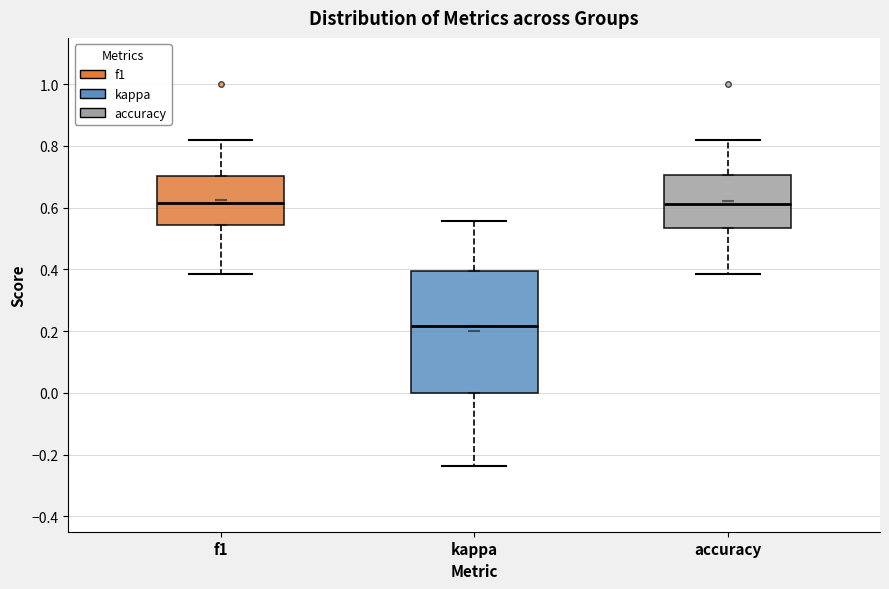

Reading left to right, read every box against the y-axis: the position of its median line, the range the box covers, and the ends of its whiskers. The values are not printed on the chart, so give them approximately, as read against the axis.

f1: median 0.62, box 0.54 to 0.70, whiskers 0.38 to 0.82
kappa: median 0.22, box 0.00 to 0.40, whiskers -0.24 to 0.56
accuracy: median 0.62, box 0.54 to 0.70, whiskers 0.38 to 0.82